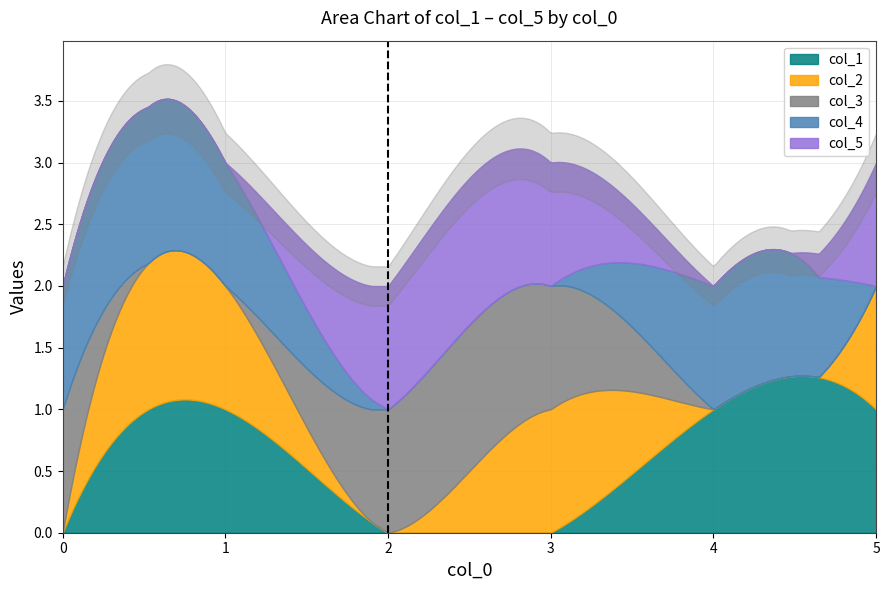

How many series are shown in this chart?

5